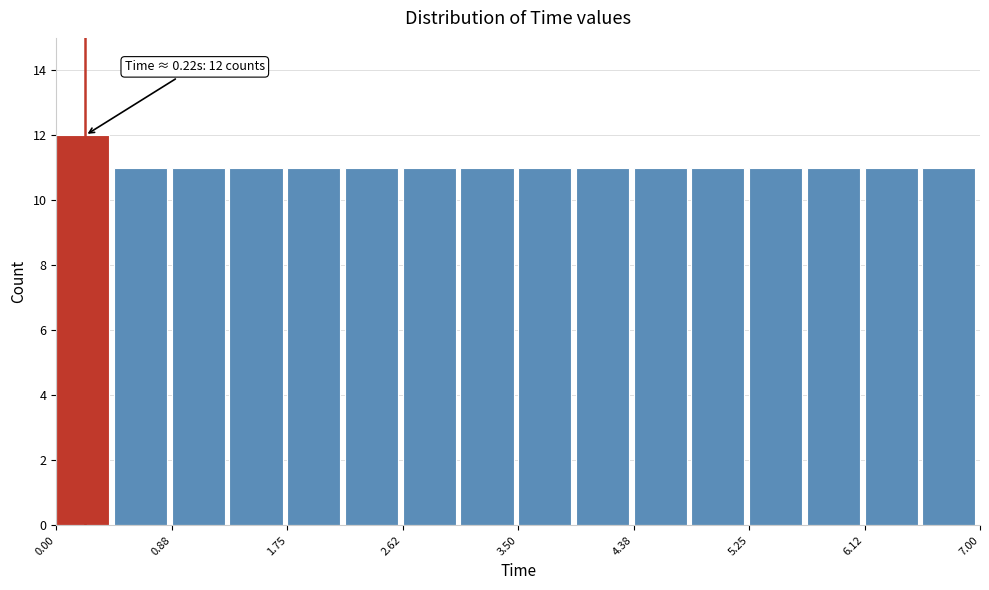

Which range on the x-axis has the tallest bar?

0.0 to 0.4